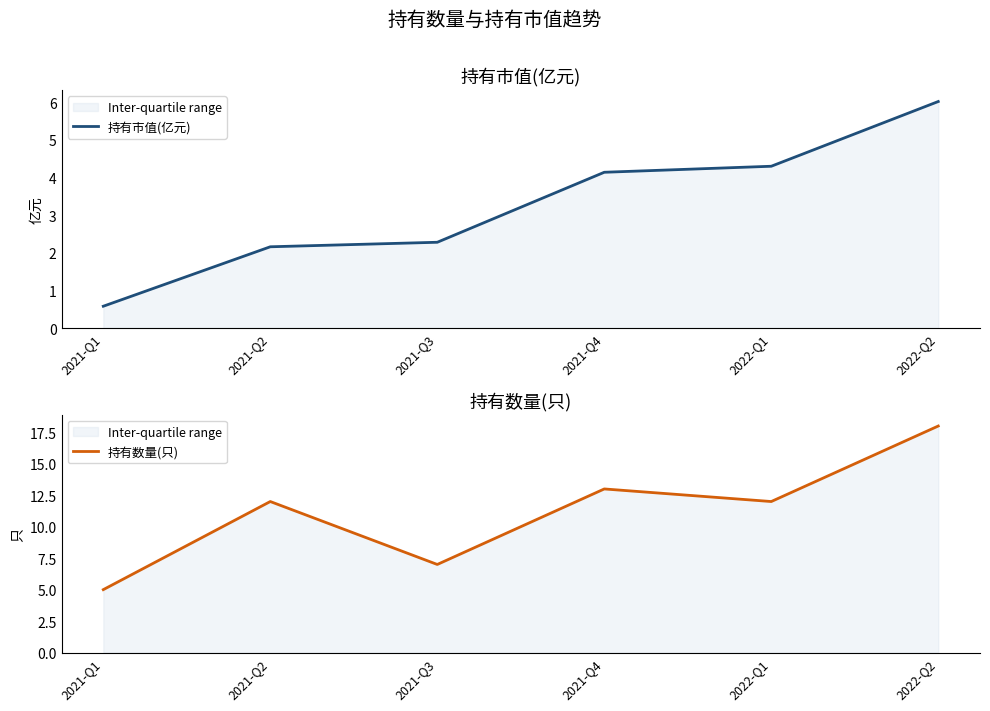

The 持有市值(亿元) series shows 3.4 at 2021-Q3. True or false?

False